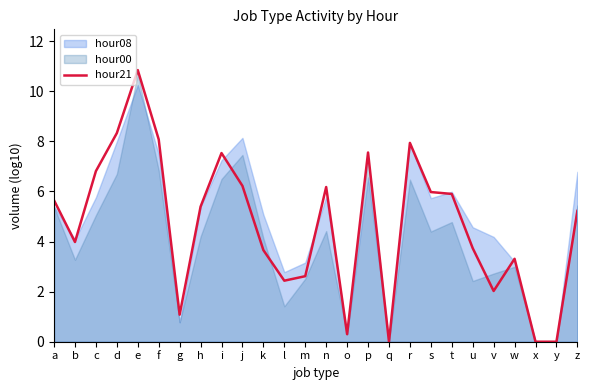

What is the change in value from d to i?

-0.8